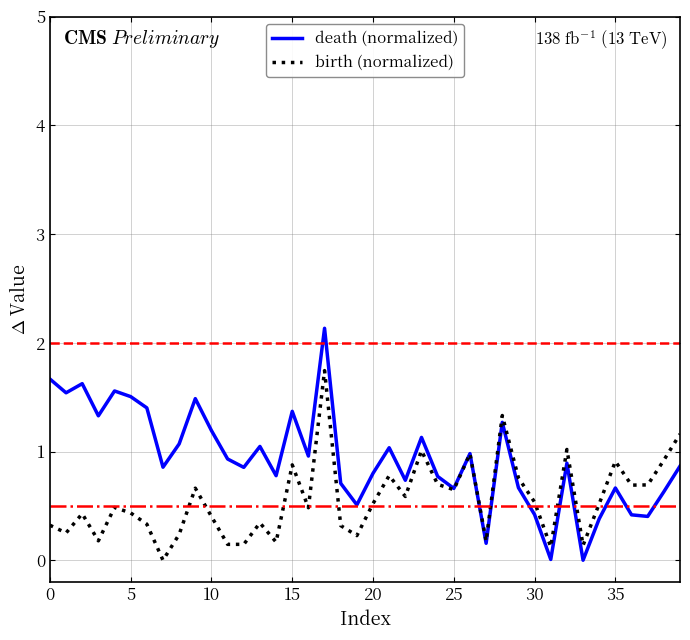

Which series ends up on top after the final intersection of birth (normalized) and death (normalized)?

birth (normalized)